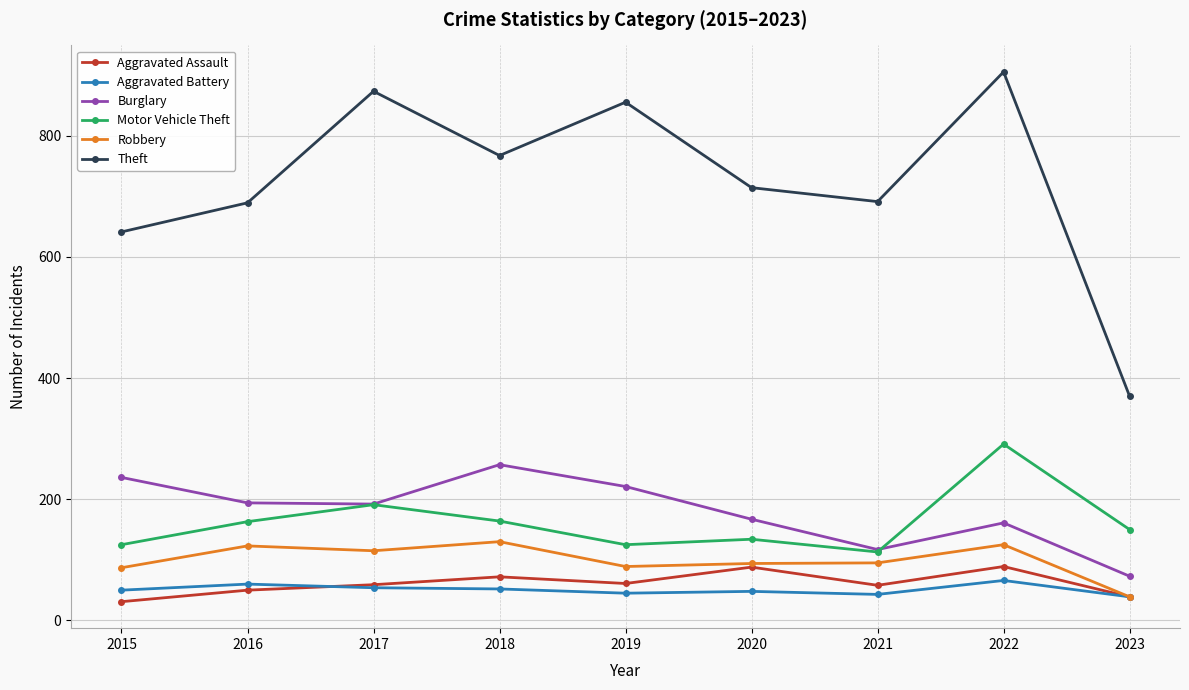

True or false: Burglary and Aggravated Assault intersect in this chart.

False